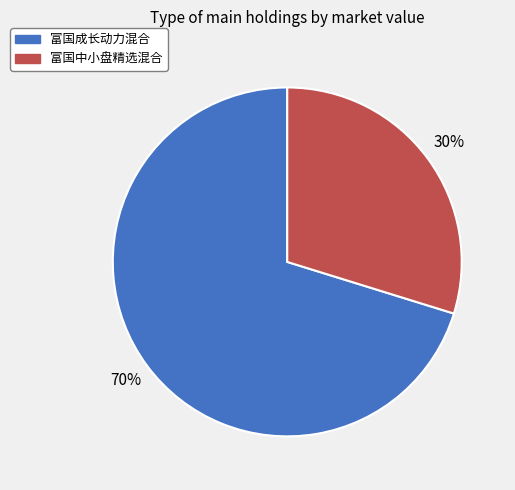

Is the sum of 富国成长动力混合 and 富国中小盘精选混合 greater than half?

Yes